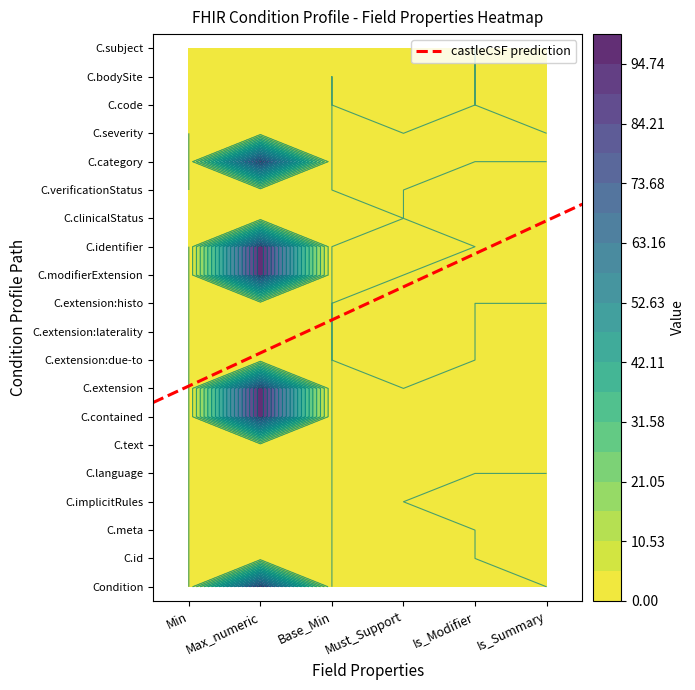

Is it true that the value at Max_numeric is 22.3?

False